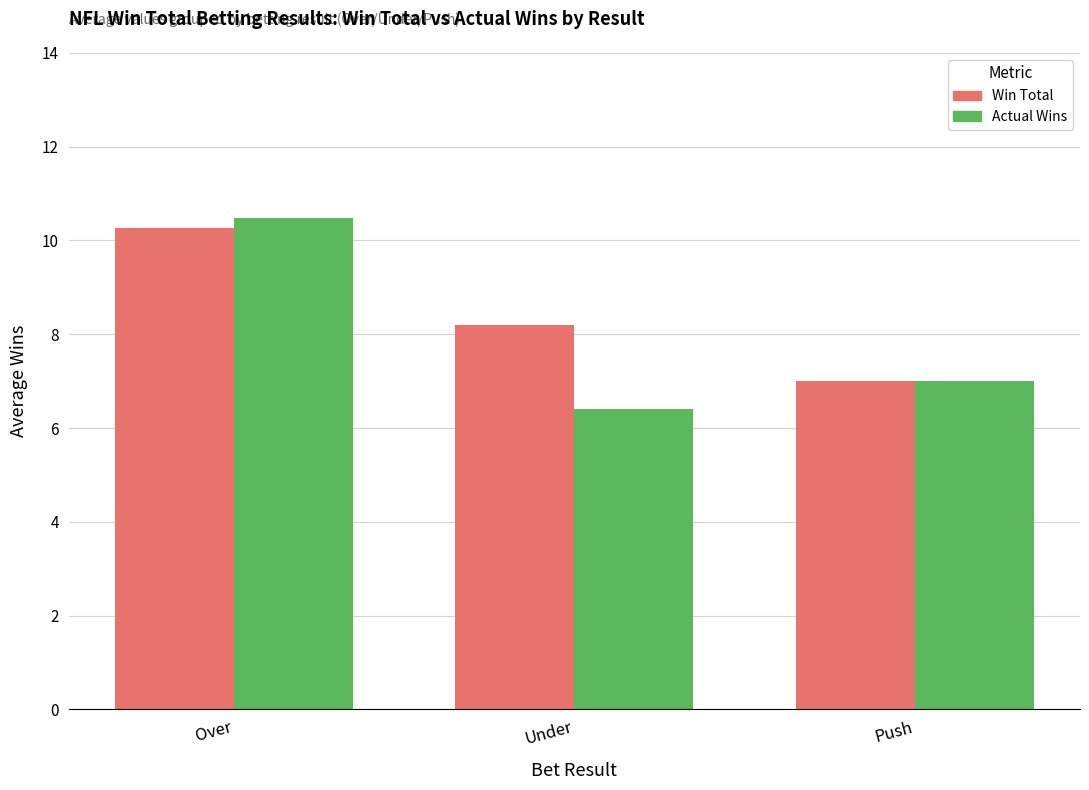

What position from the right is Over?

3